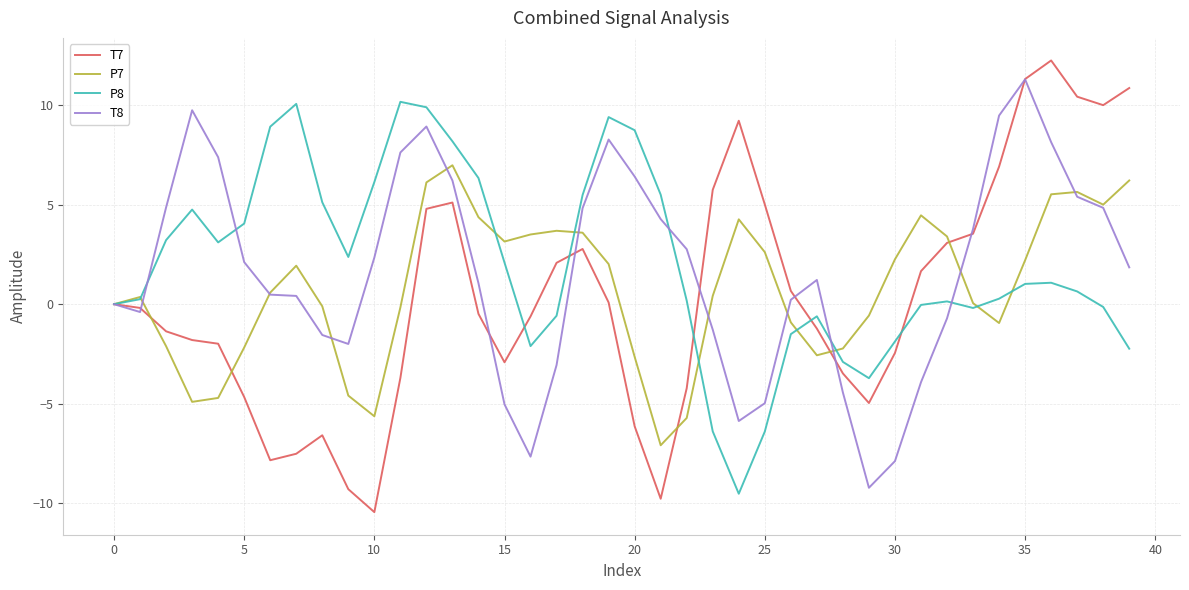

True or false: P8 and T8 intersect in this chart.

True